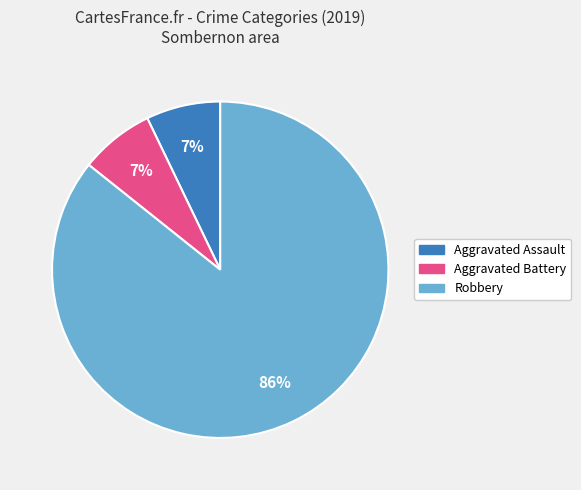

Which has a higher value, Robbery or Aggravated Assault?

Robbery